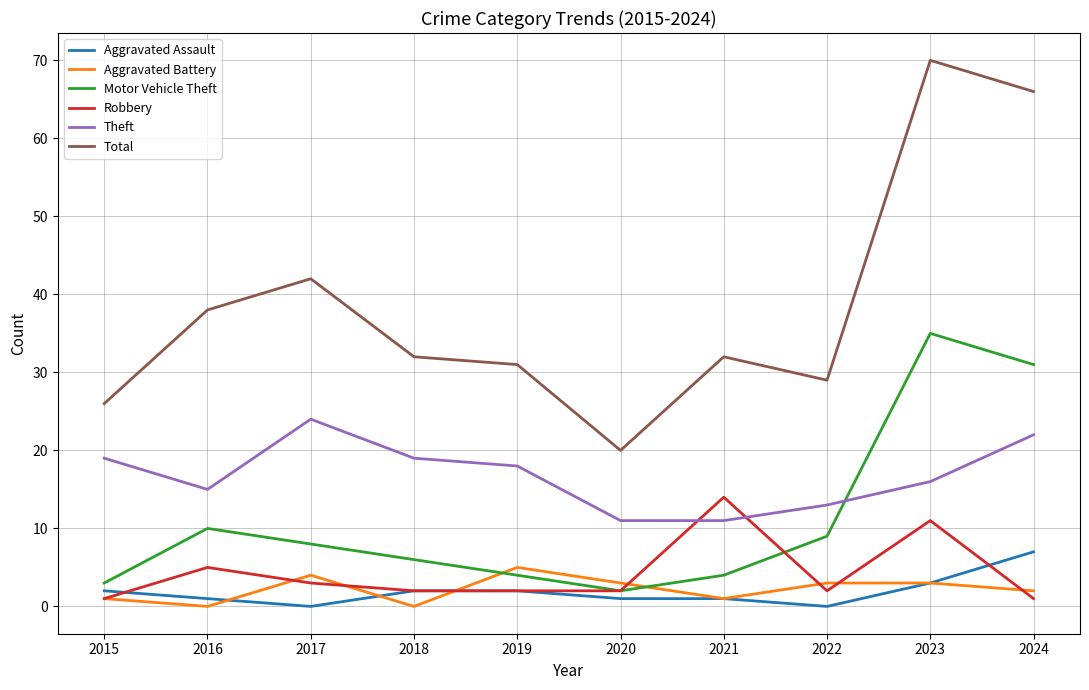

What are all the series names shown in the legend?

Aggravated Assault, Aggravated Battery, Motor Vehicle Theft, Robbery, Theft, Total